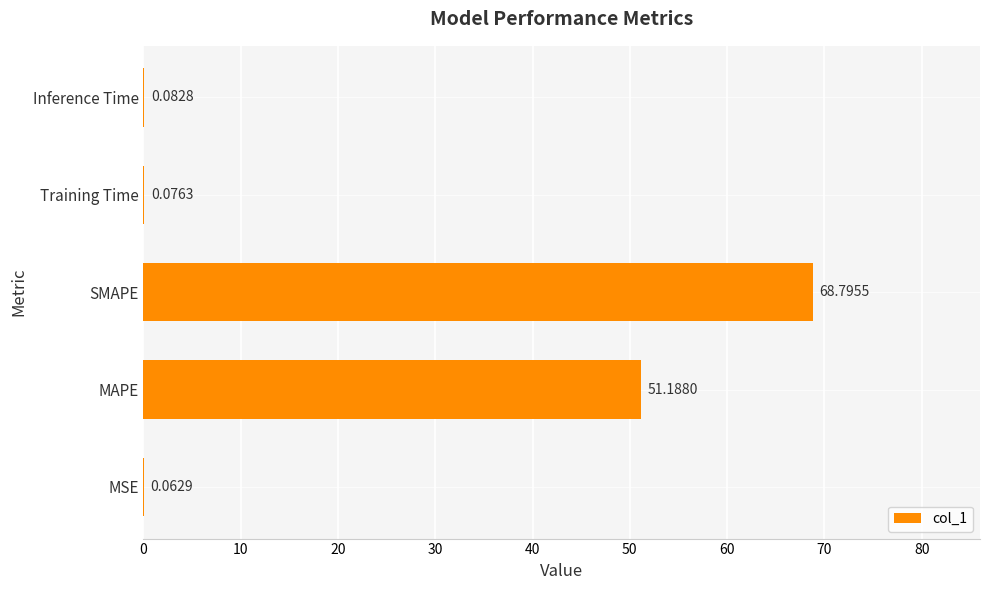

At which category does the chart reach its peak across all series?

SMAPE